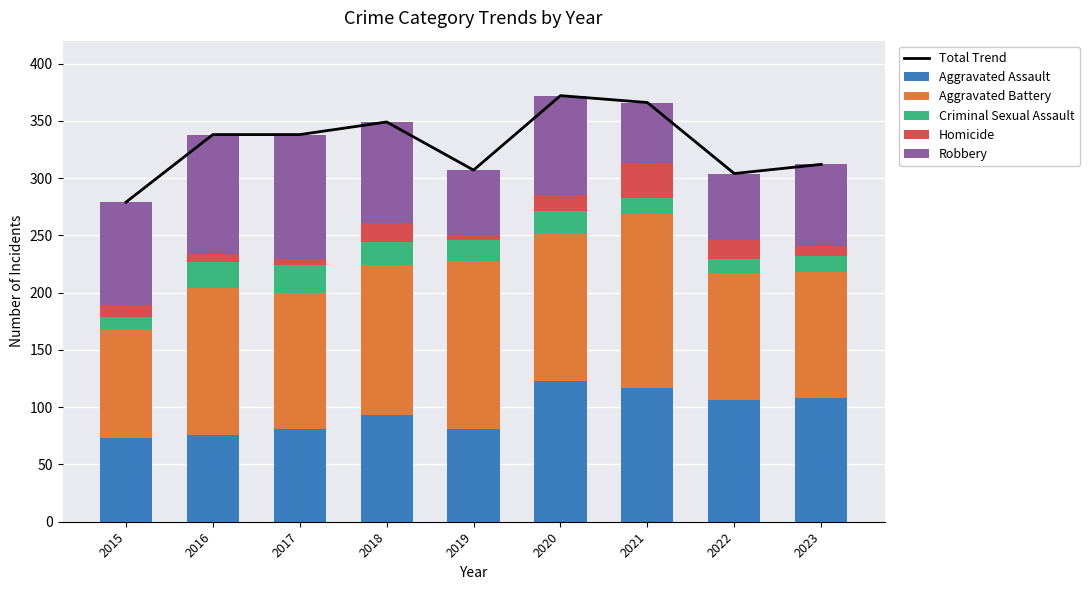

What is the maximum value for Aggravated Battery?

152